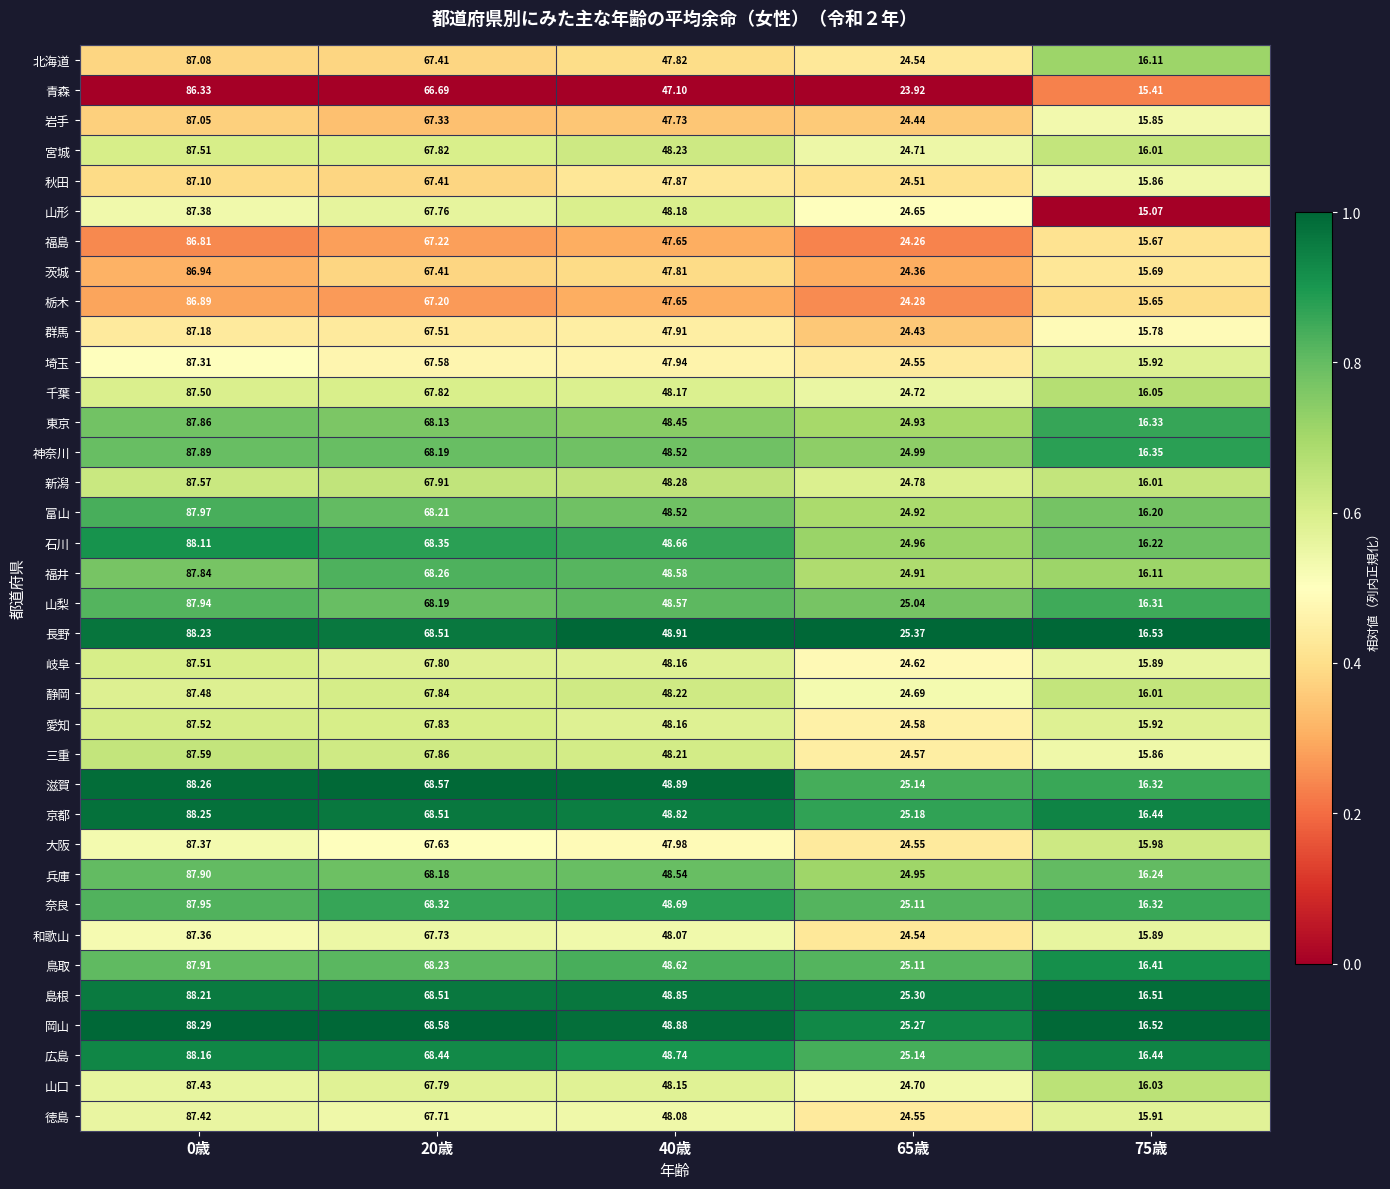

Between 0歳 and 65歳, which series saw the biggest shift?

石川